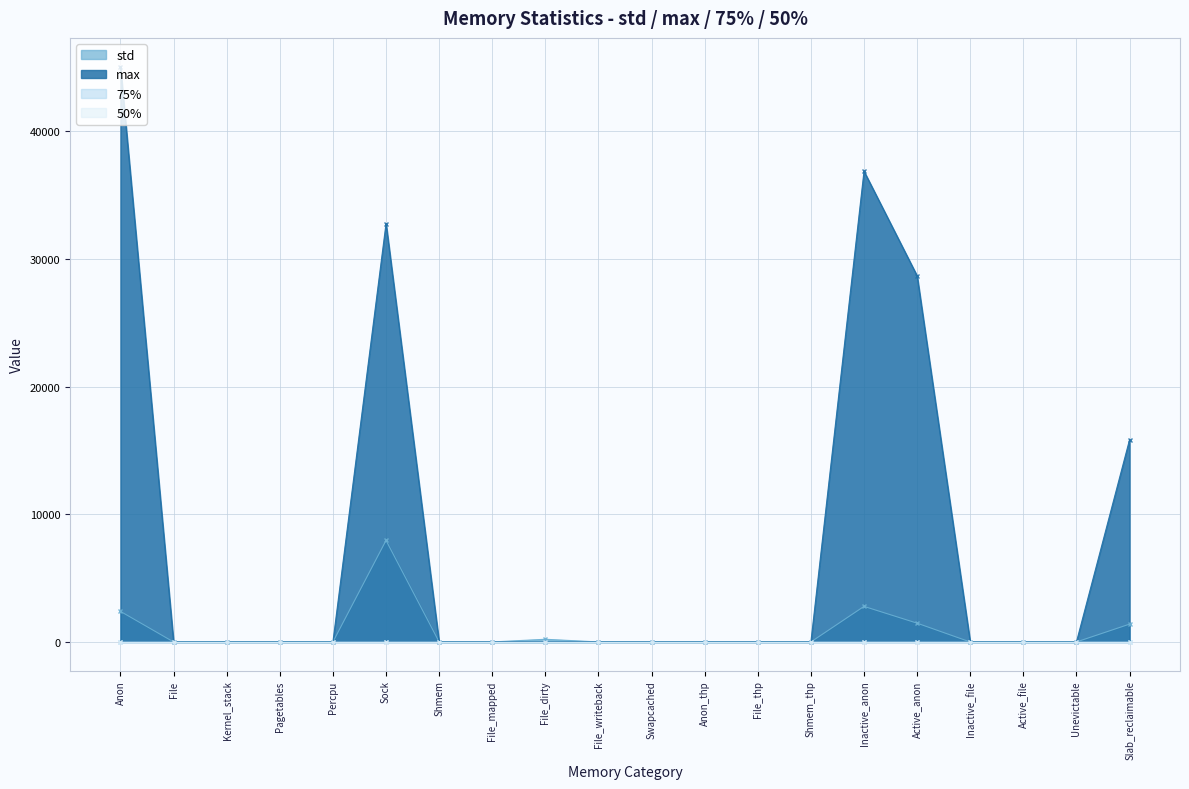

What is the sum of the std values at Percpu and Anon?

2394.1